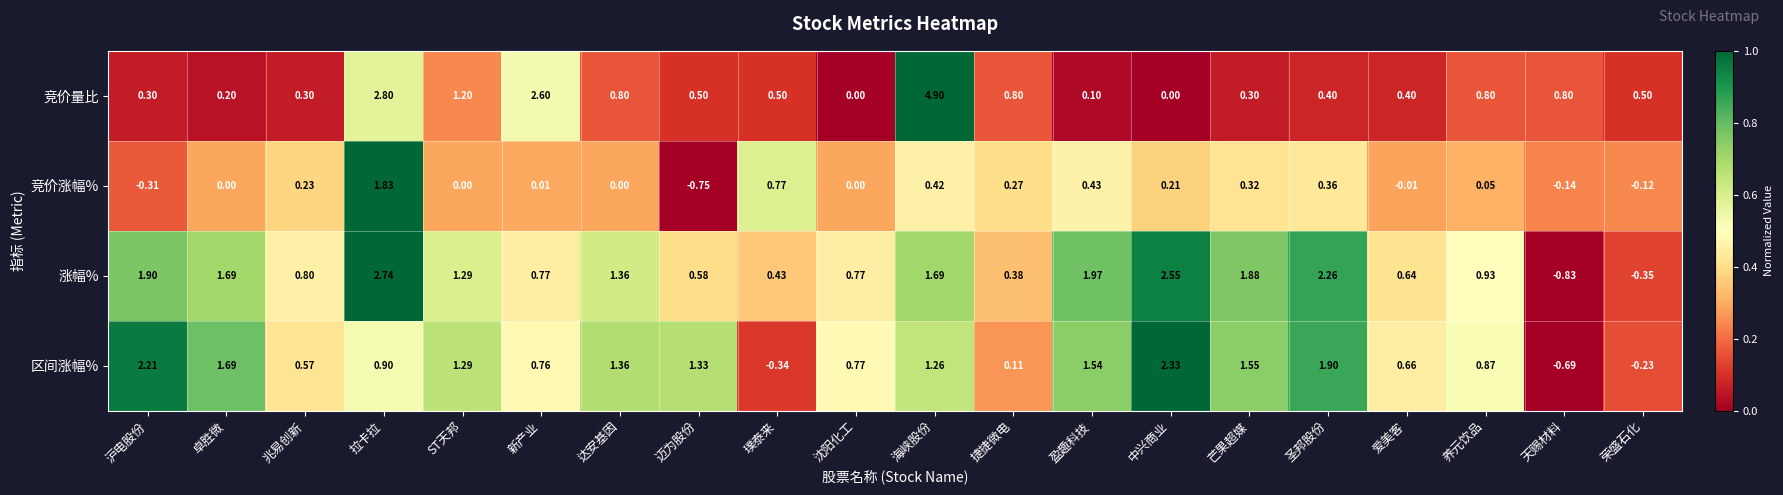

At which category does the chart reach its minimum across all series?

天赐材料